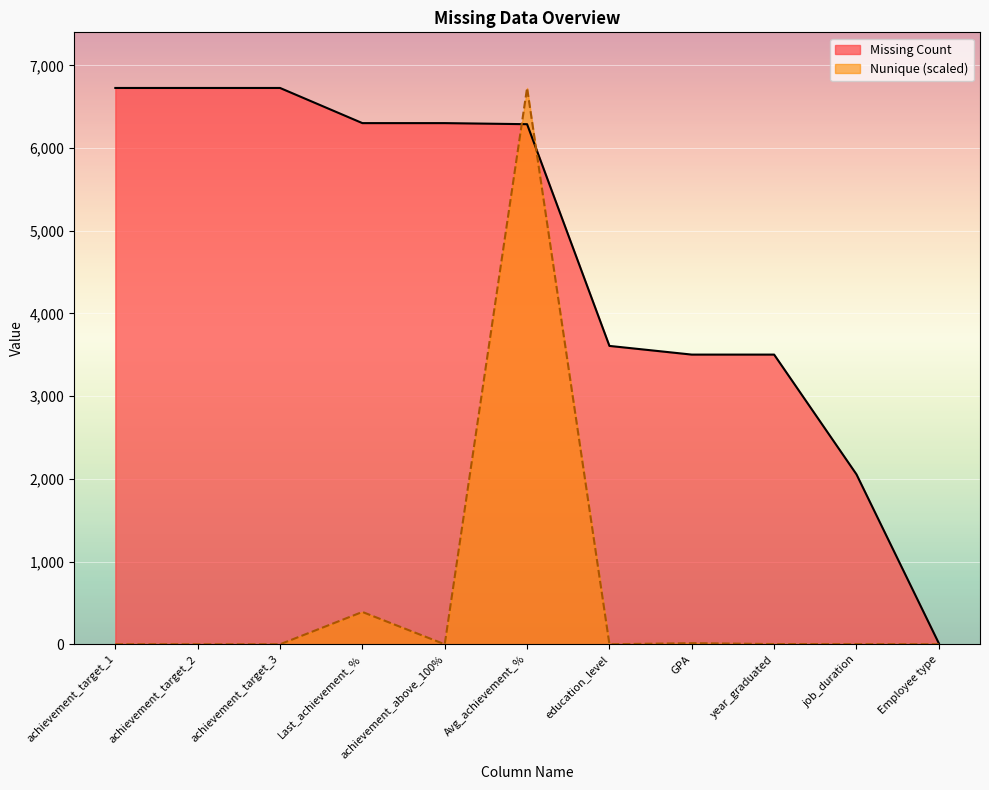

What position from the right is Avg_achievement_%?

6